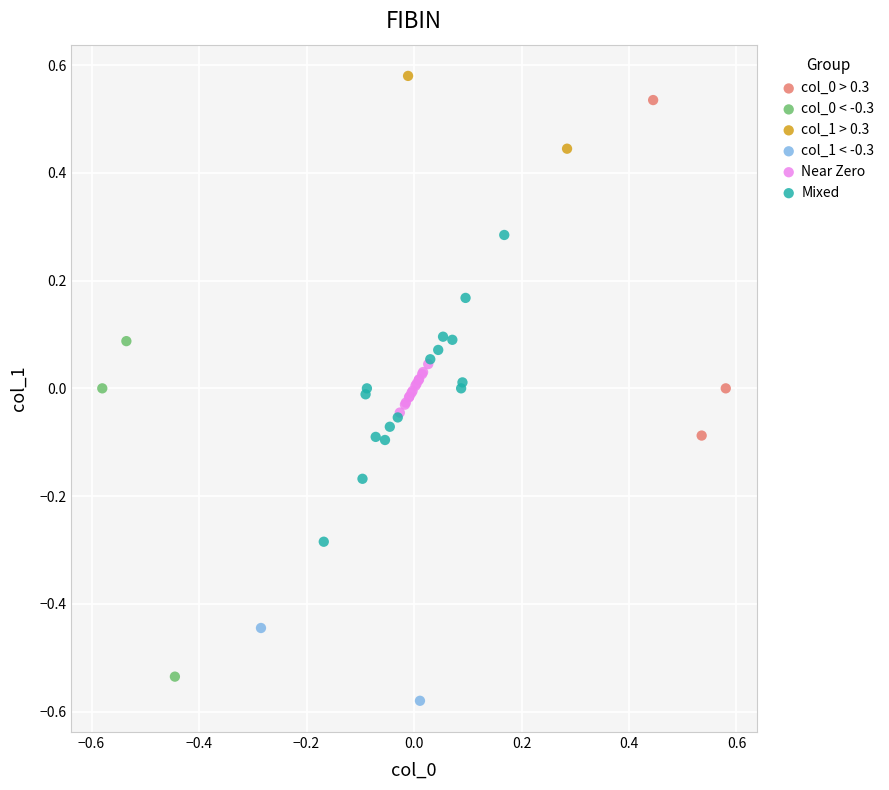

Which series contains the lowest Y value?

col_1 < -0.3